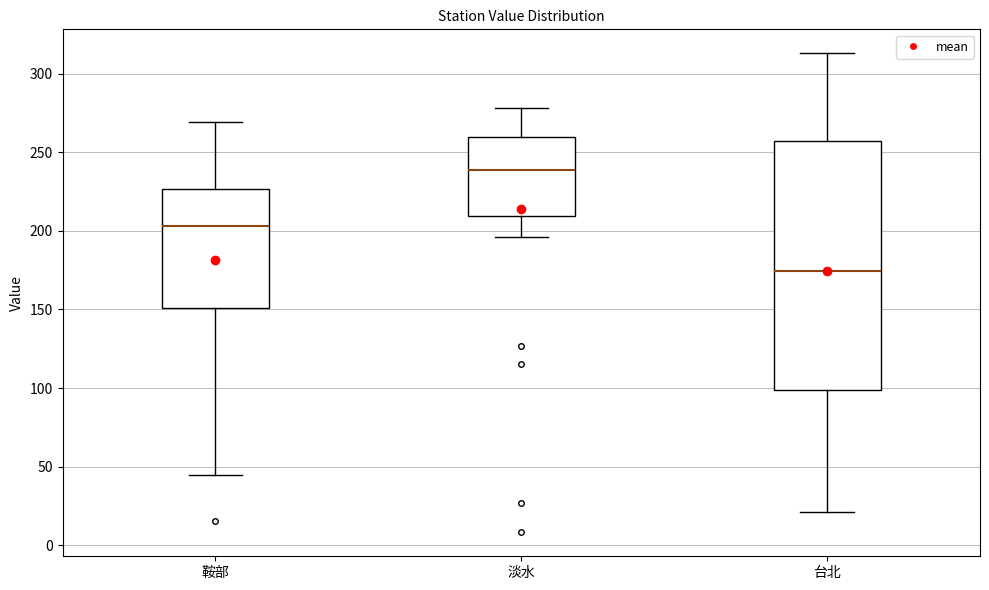

Reading left to right, read every box against the y-axis: the position of its median line, the range the box covers, and the ends of its whiskers. The values are not printed on the chart, so give them approximately, as read against the axis.

鞍部: median 205, box 150 to 225, whiskers 45 to 270
淡水: median 240, box 210 to 260, whiskers 195 to 280
台北: median 175, box 100 to 255, whiskers 20 to 315